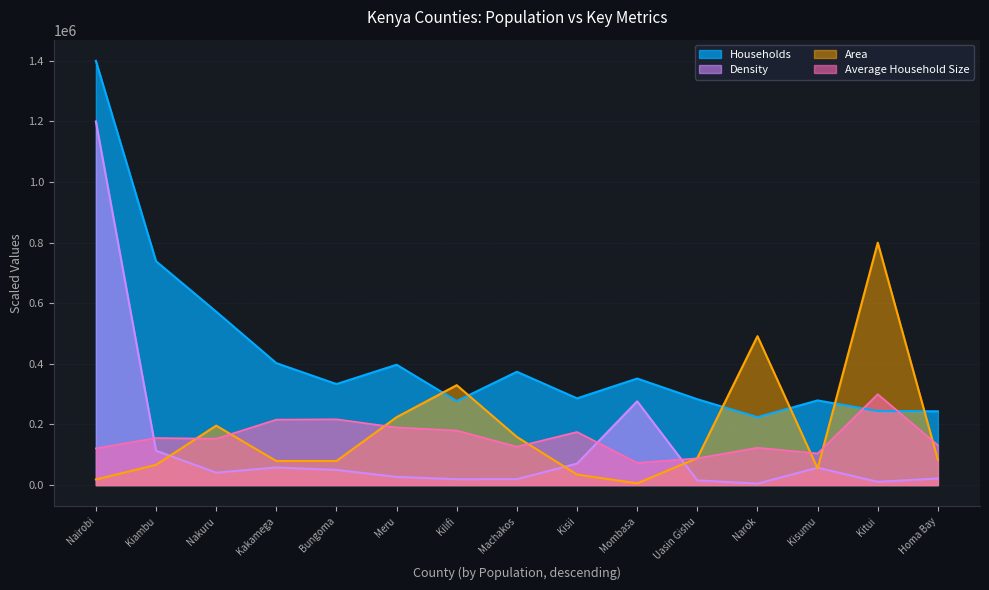

What is the sum of all Area values?

2711871.0